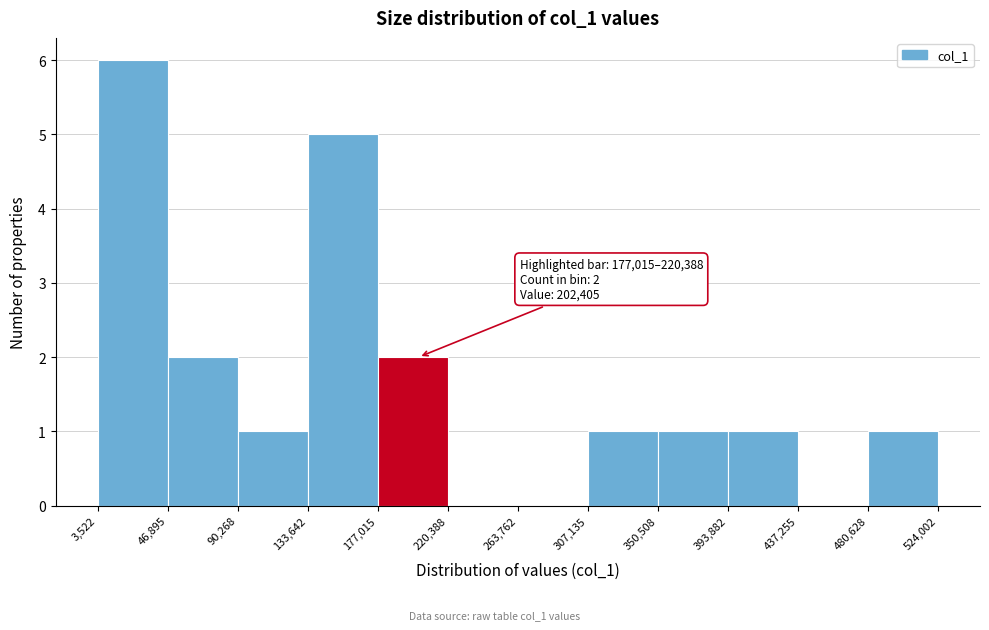

Which range on the x-axis has the tallest bar?

3,522 to 46,895